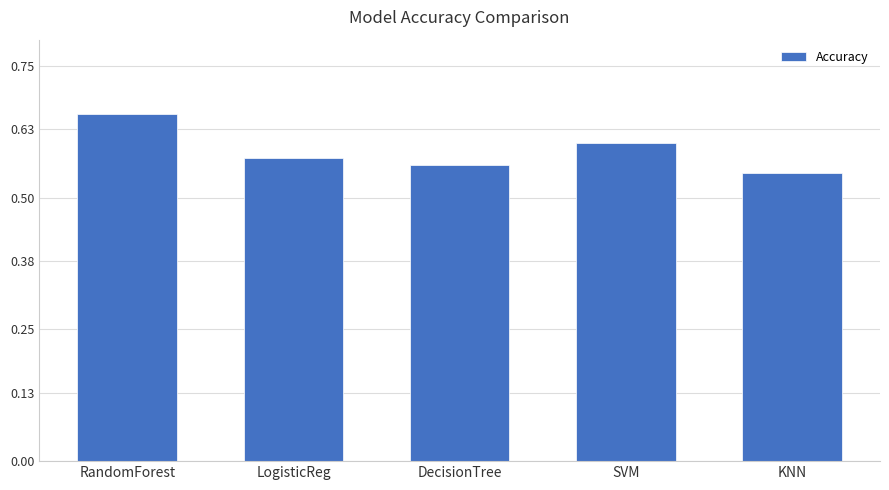

Where is the data nearest to the value 0?

KNN